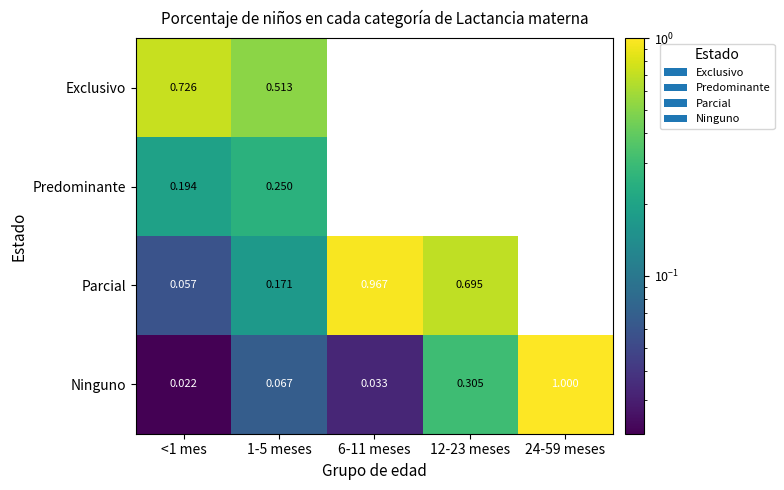

Rank the series at 1-5 meses from lowest to highest value.

Ninguno, Parcial, Predominante, Exclusivo